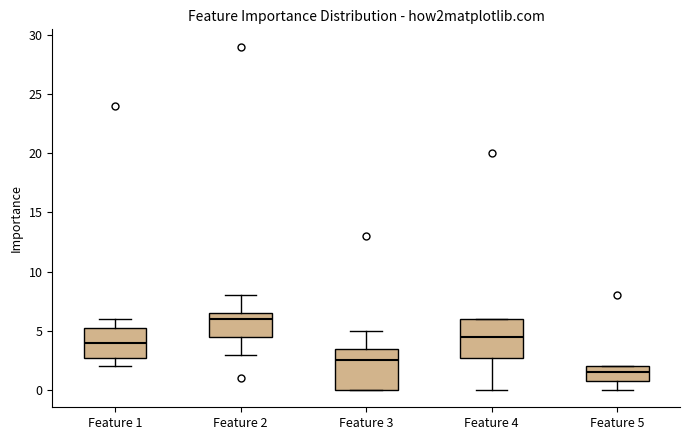

Reading left to right, transcribe this box plot: for each box, give where its median line is, the range the box spans, and where its two whiskers end, as read against the y-axis. The values are not printed on the chart, so give them approximately, as read against the axis.

Feature 1: median 4.0, box 3.0 to 5.5, whiskers 2.0 to 6.0
Feature 2: median 6.0, box 4.5 to 6.5, whiskers 3.0 to 8.0
Feature 3: median 2.5, box 0.0 to 3.5, whiskers 0.0 to 5.0
Feature 4: median 4.5, box 3.0 to 6.0, whiskers 0.0 to 6.0
Feature 5: median 1.5, box 1.0 to 2.0, whiskers 0.0 to 2.0